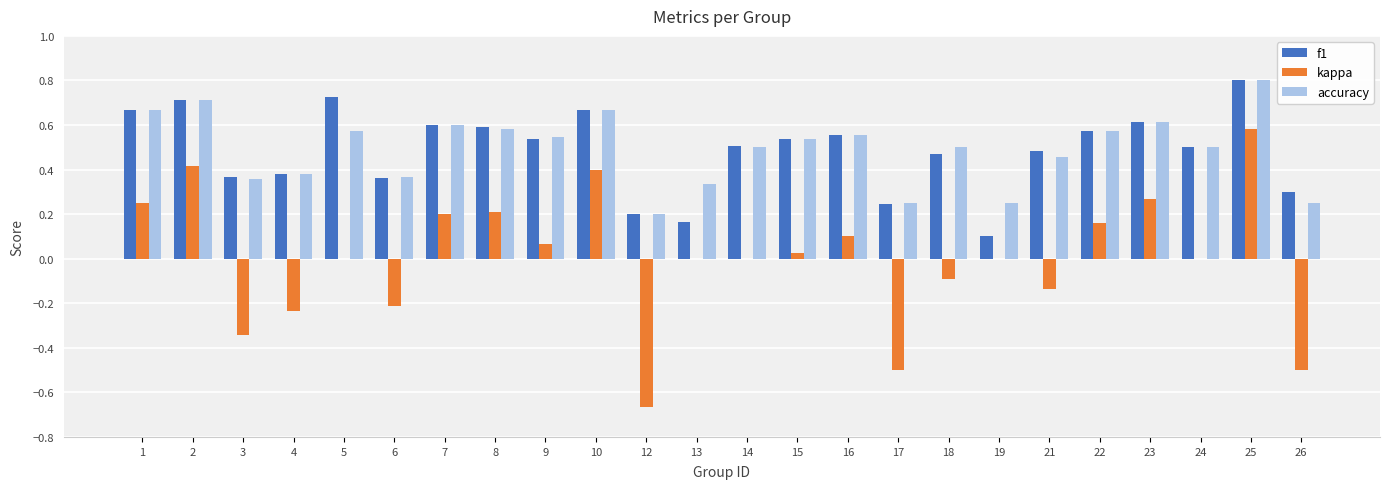

The value of accuracy at 19 is 0.2. True or false?

True